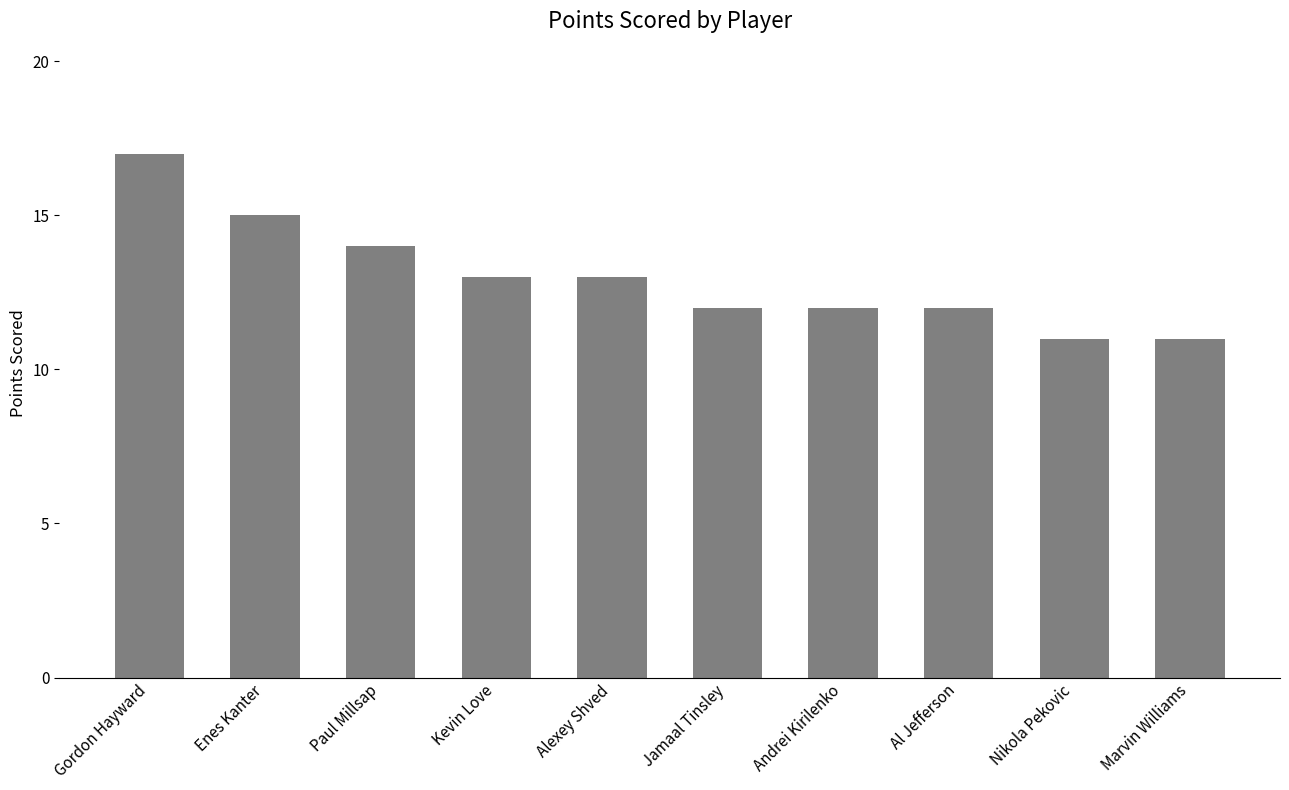

Between Nikola Pekovic and Kevin Love, which is larger?

Kevin Love